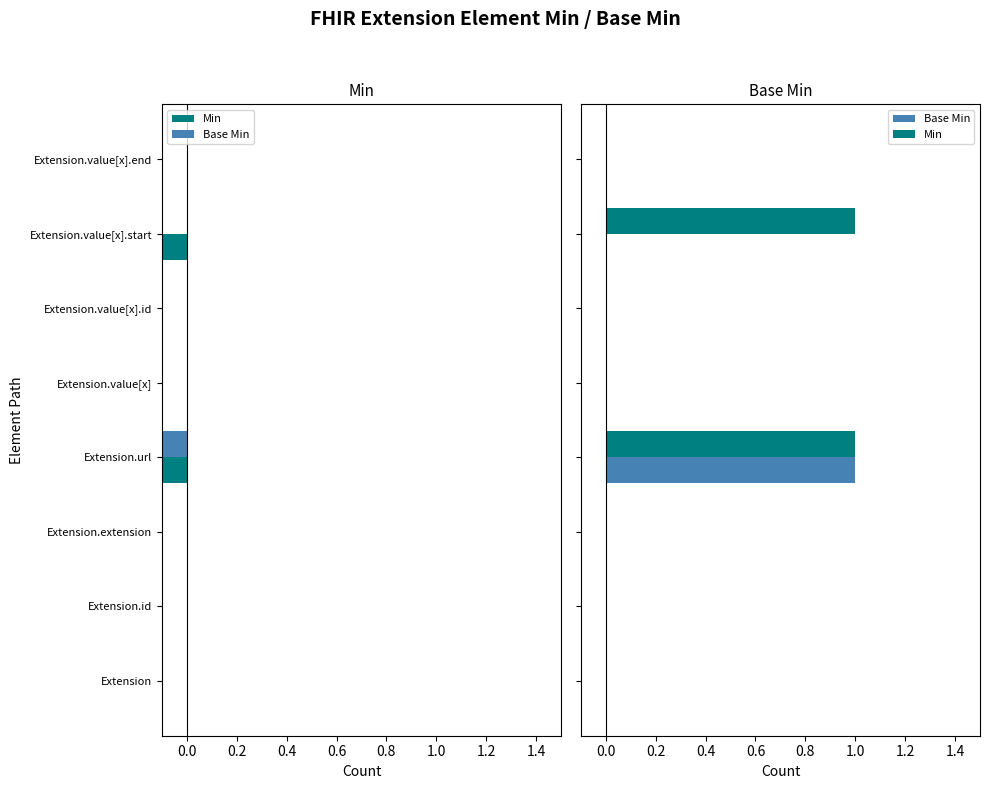

What are all the series names shown in the legend?

Min, Base Min